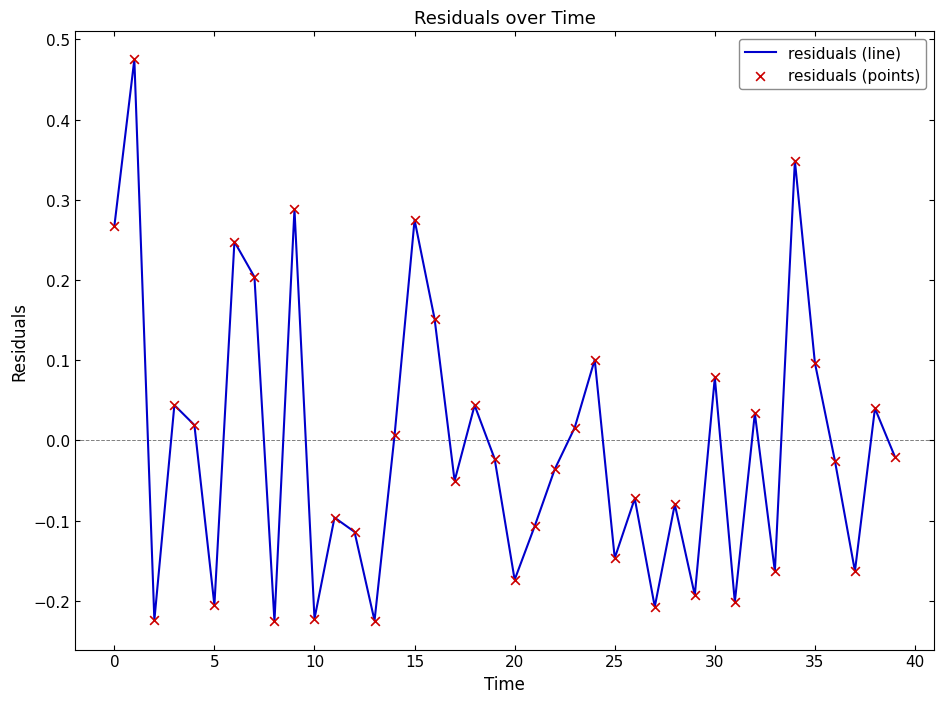

What is the difference between the maximum and minimum values?

0.7